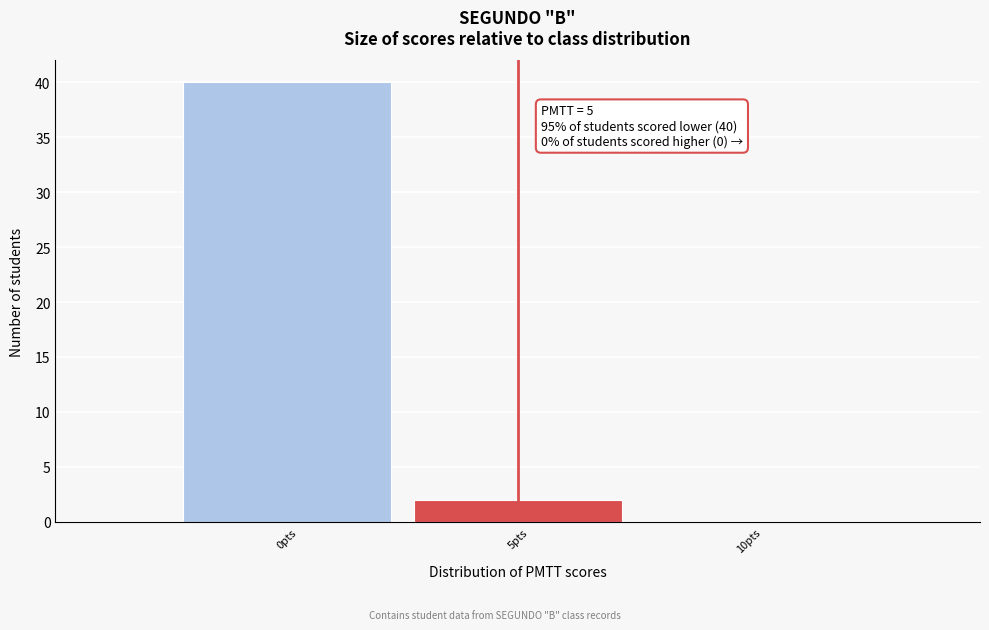

Which range on the x-axis has the tallest bar?

-2.5 to 2.5